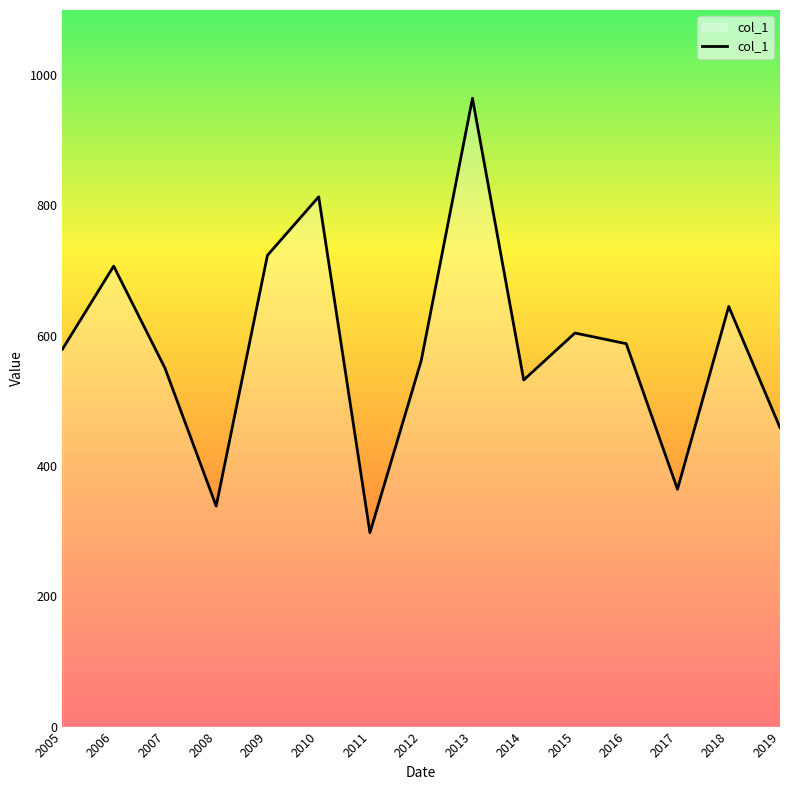

How many interior local peaks (higher than both neighbors) does the data have?

5